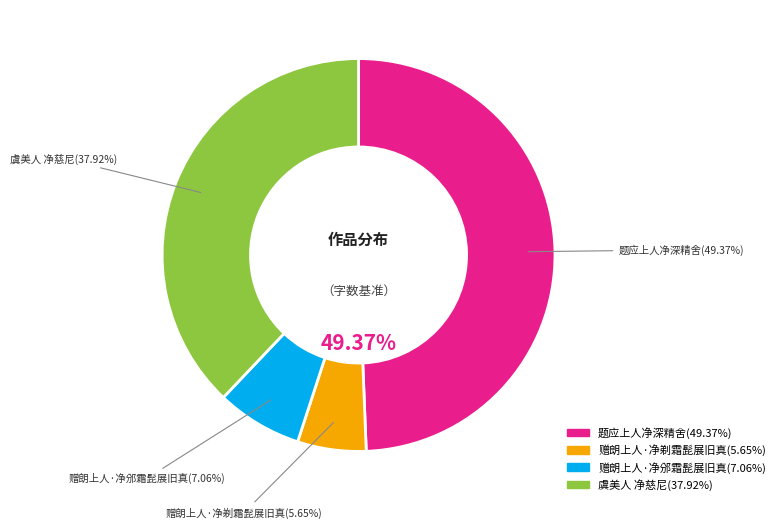

Between 虞美人 净慈尼 and 赠朗上人·净剃霜髭展旧真, which is larger?

虞美人 净慈尼